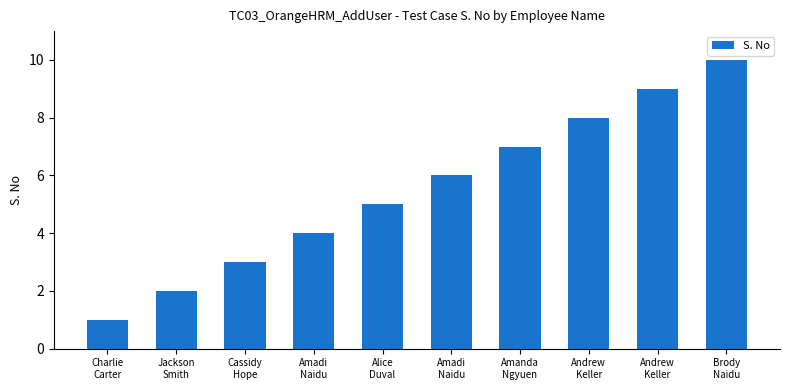

Reading left to right, transcribe all the data shown in this chart.

Charlie
Carter=1	Jackson
Smith=2	Cassidy
Hope=3	Amadi
Naidu=4	Alice
Duval=5	Amadi
Naidu=6	Amanda
Ngyuen=7	Andrew
Keller=8	Andrew
Keller=9	Brody
Naidu=10